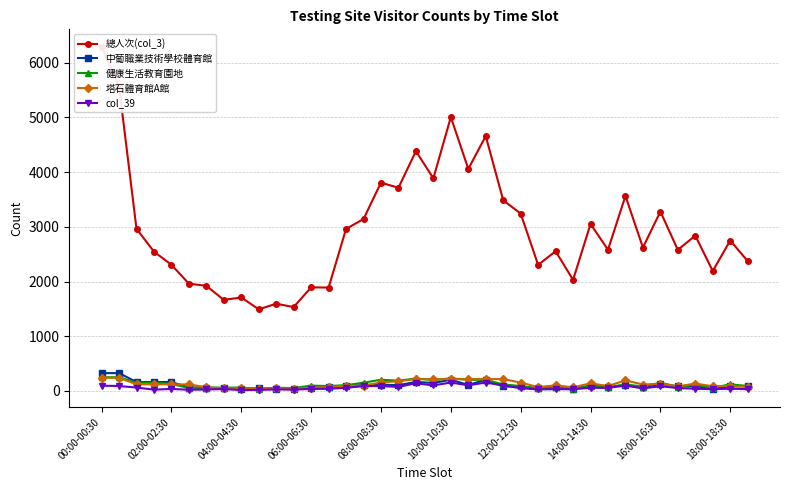

Is this an area chart (filled region under the line)?

No